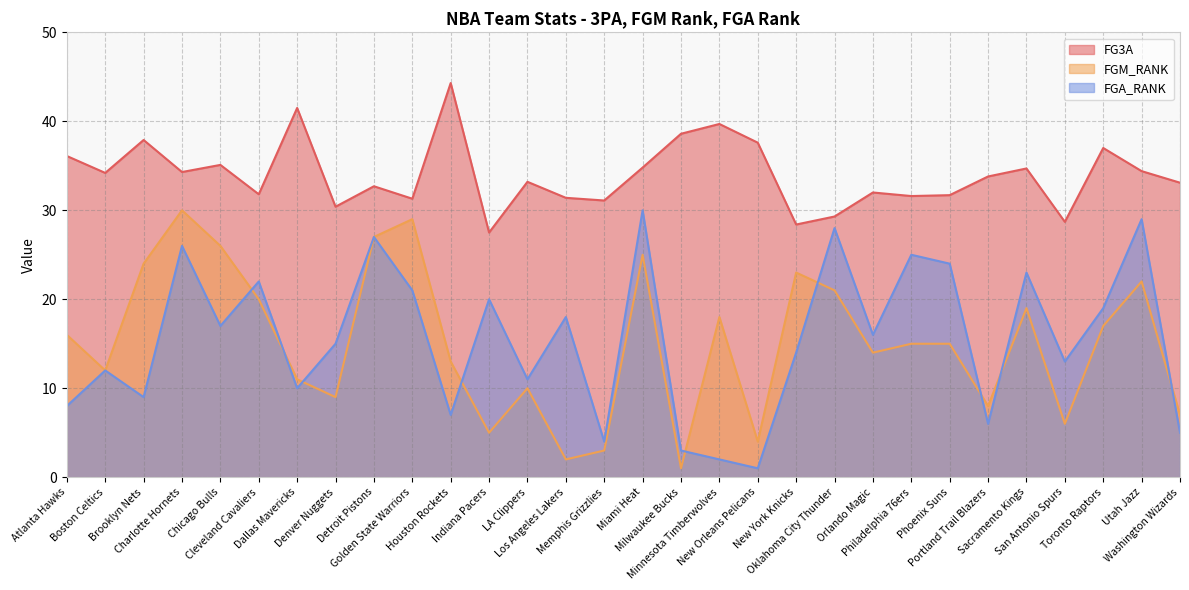

What is the approximate value of FGA_RANK at Chicago Bulls?

17.0